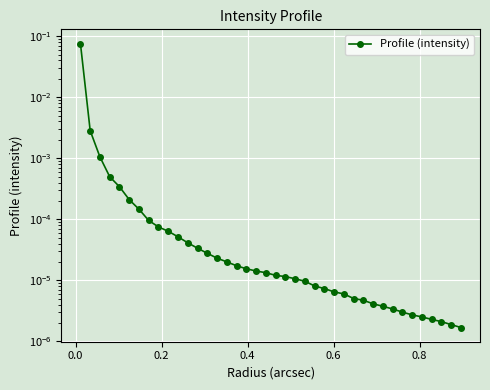

The value at 30 is 0.0. True or false?

False